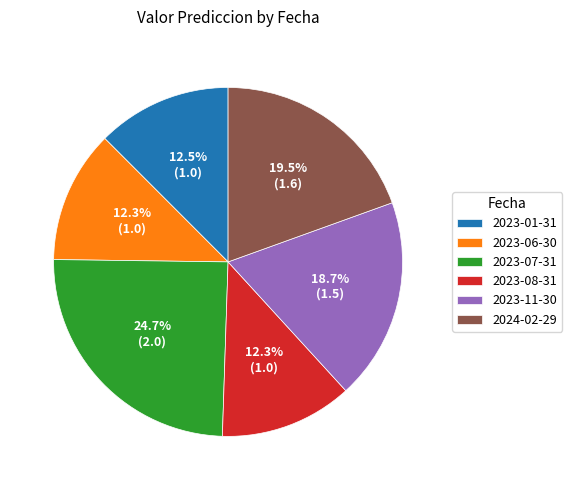

Approximately how many times larger is the value at 2023-08-31 compared to 2023-07-31?

0.5